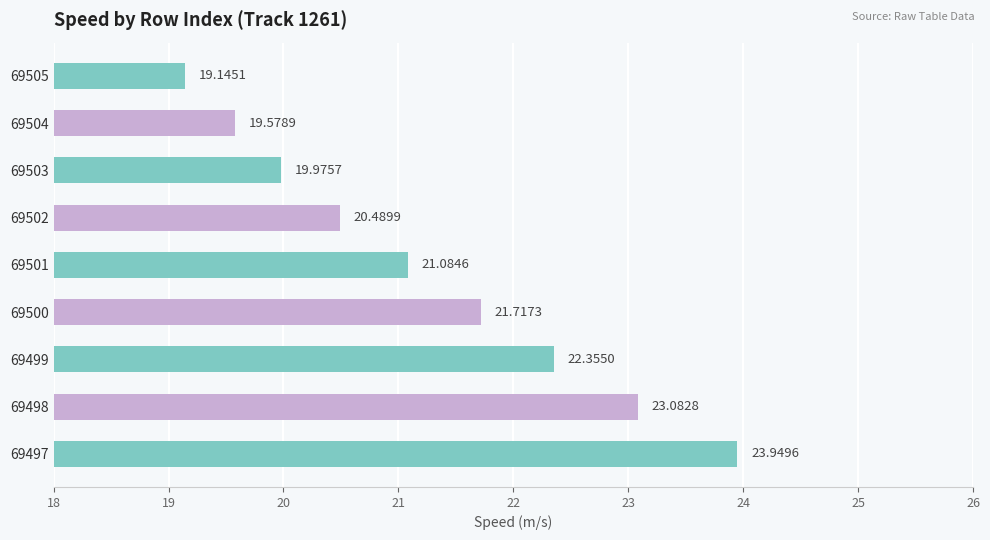

List the labels in order of value, largest first.

69497, 69498, 69499, 69500, 69501, 69502, 69503, 69504, 69505